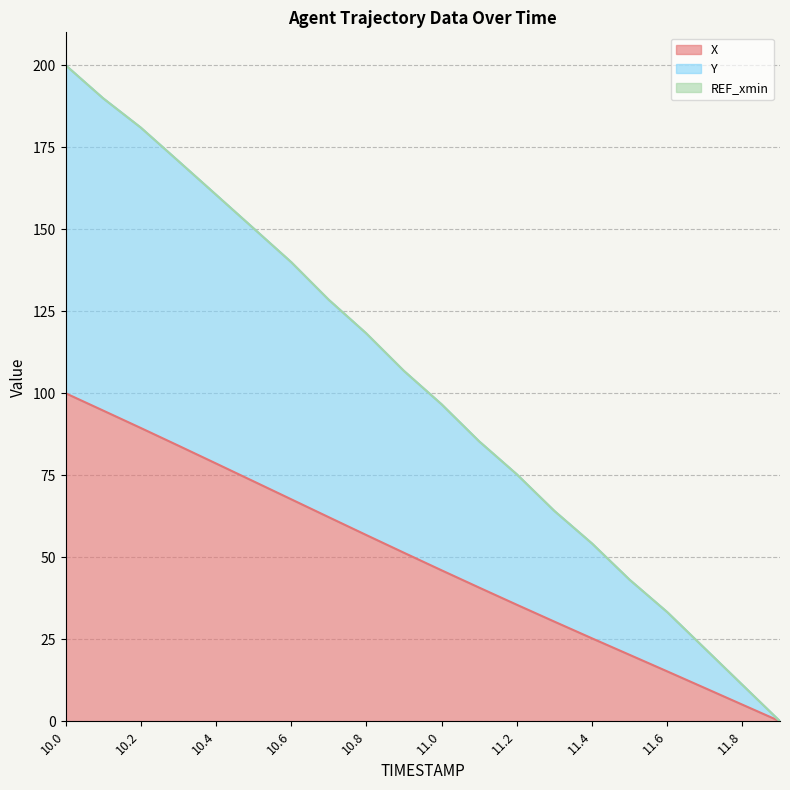

Which category has the highest value in the X series?

10.0